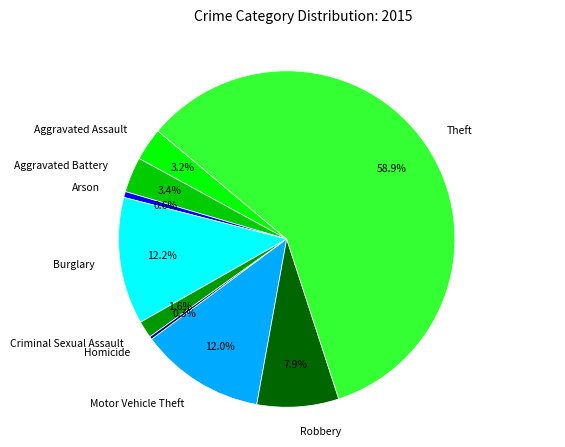

True or false: Motor Vehicle Theft accounts for 12% of the total.

True